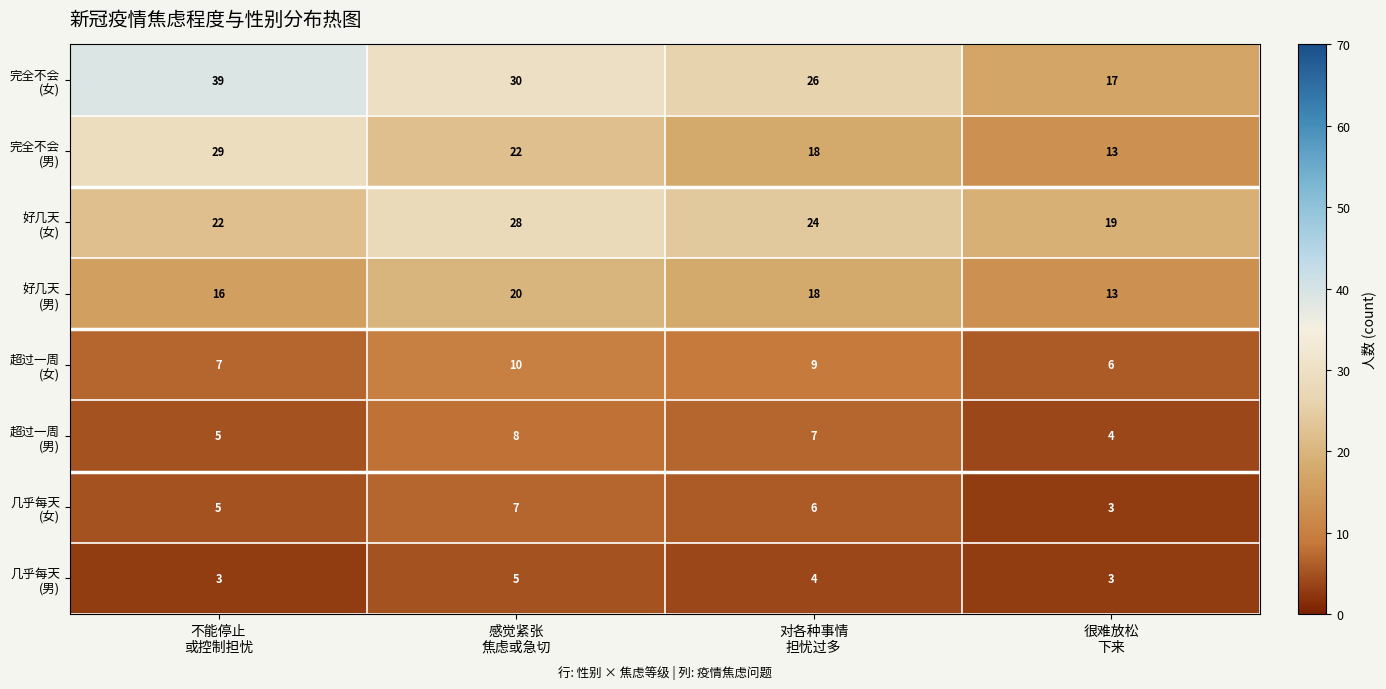

What is the difference between the highest and lowest values at 很难放松
下来?

16